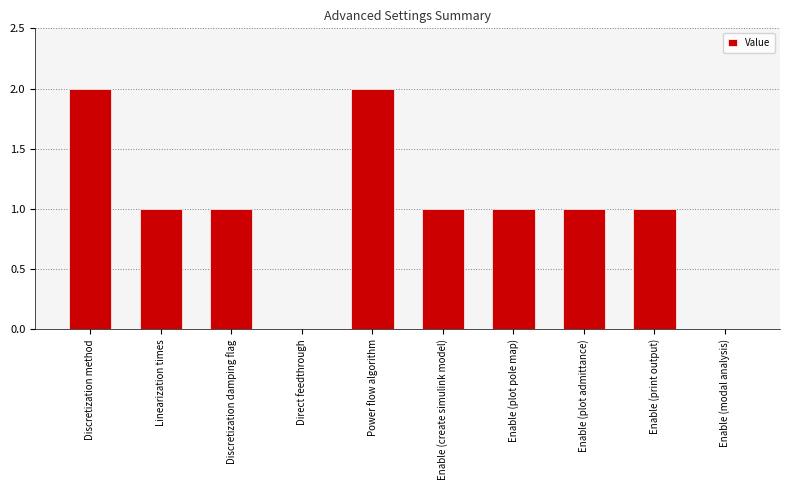

Does the chart contain stacked bars?

No